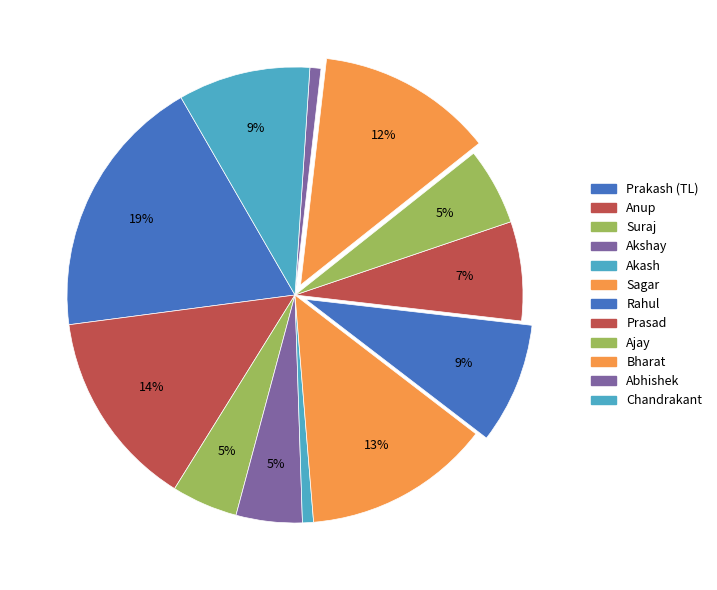

What is the total percentage of Bharat and Chandrakant?

21.9%